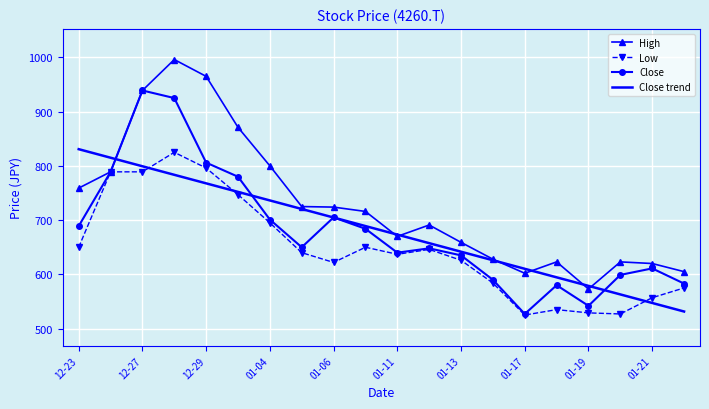

What is the minimum value for High?

573.0